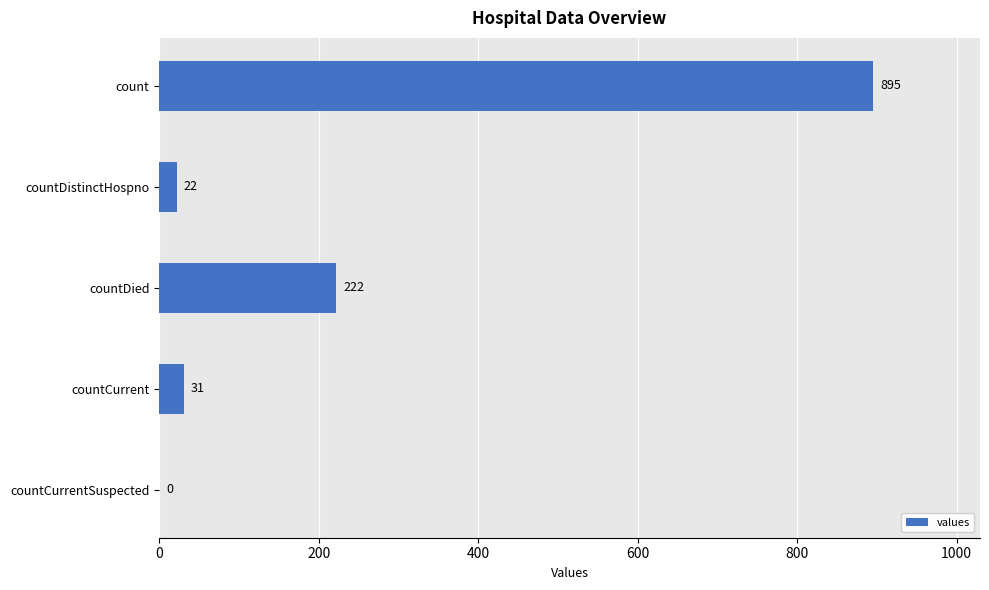

The chart shows a value of 321 at countCurrentSuspected. True or false?

False